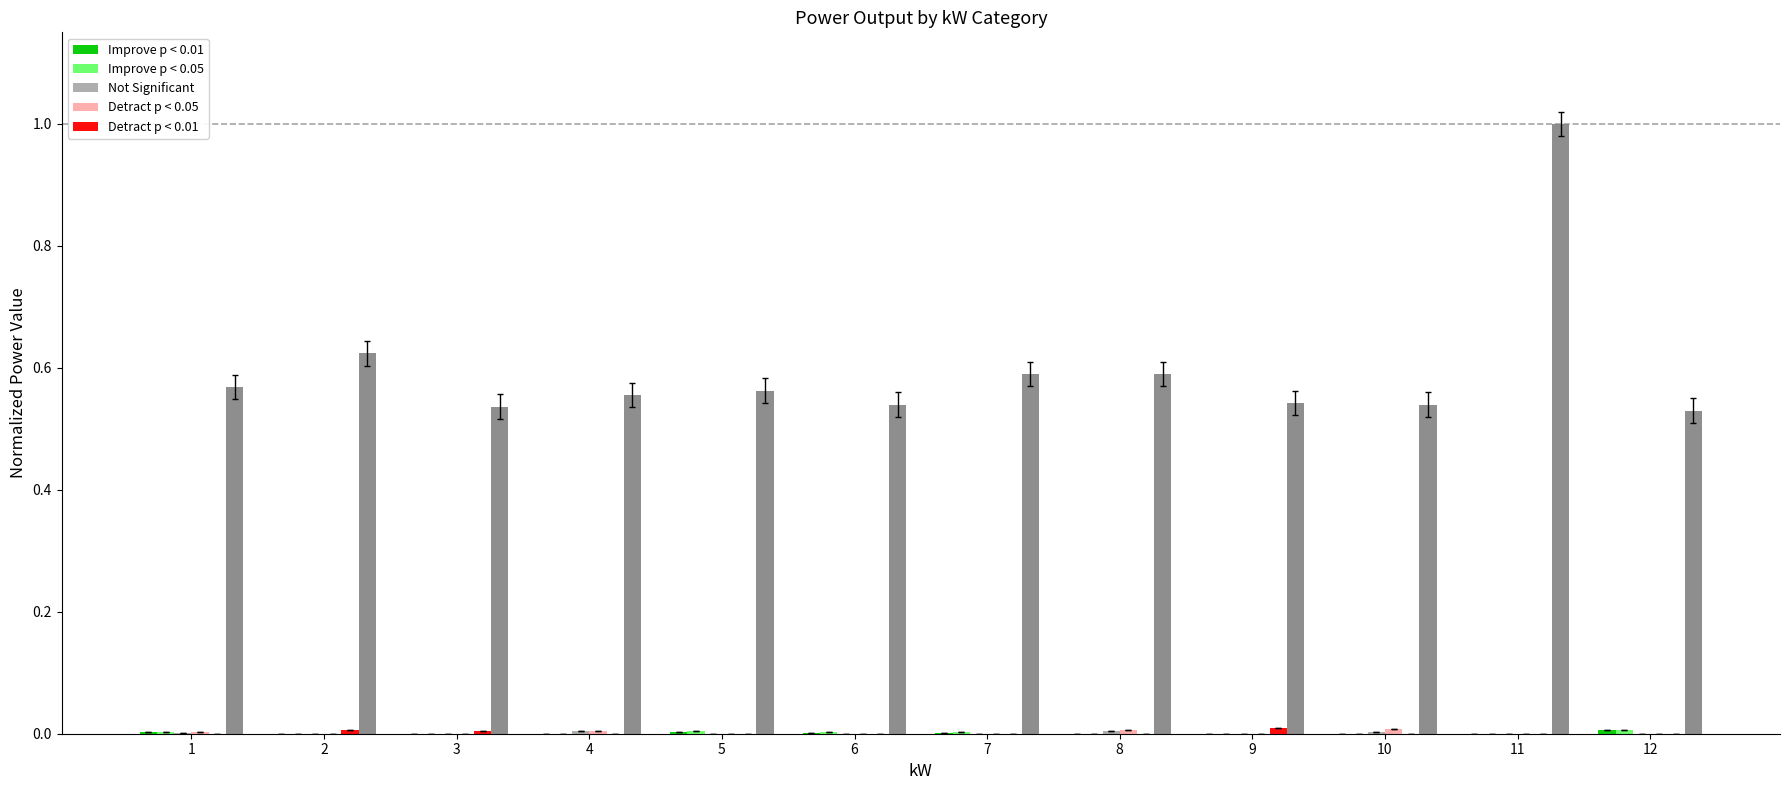

At which category is the sum across all series the highest?

11